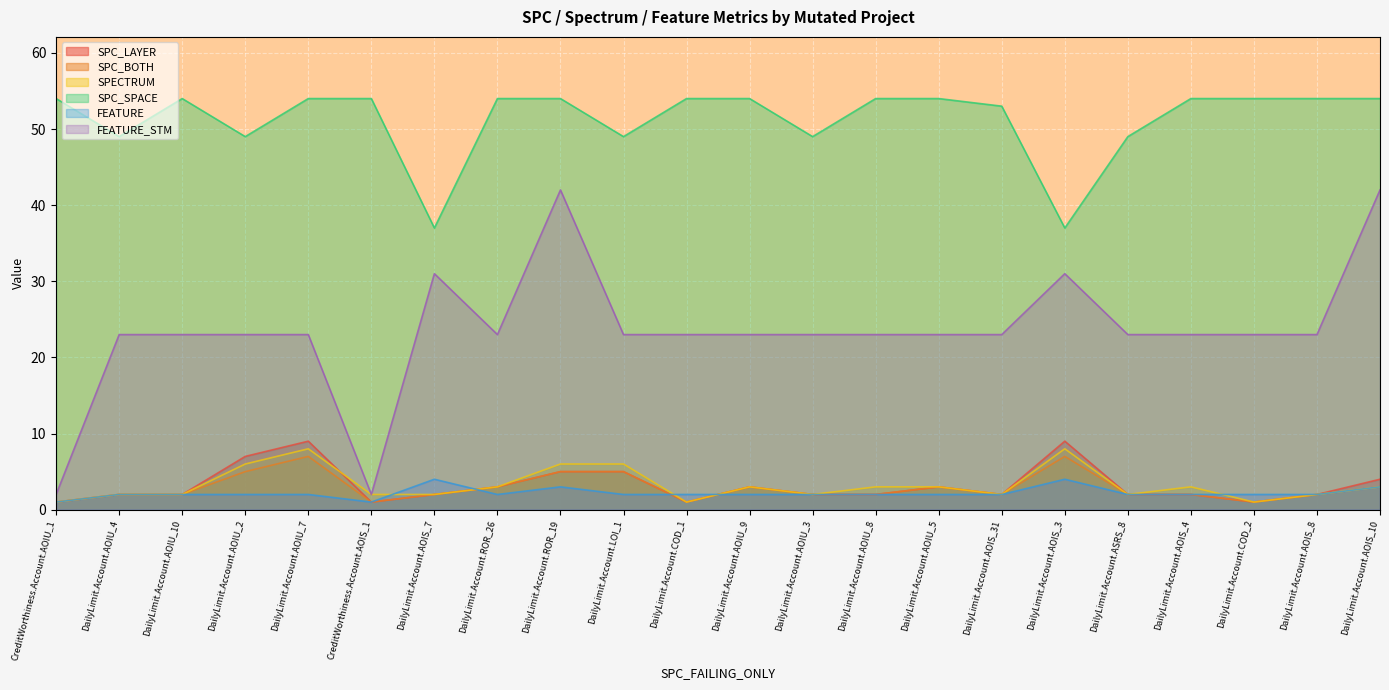

True or false: SPC_SPACE and SPC_LAYER cross at least once.

False